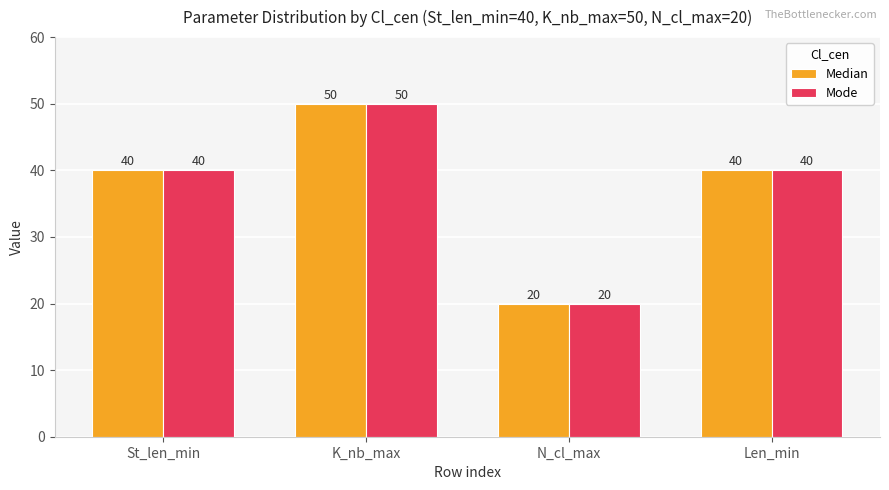

At how many categories does at least one series exceed 42?

1